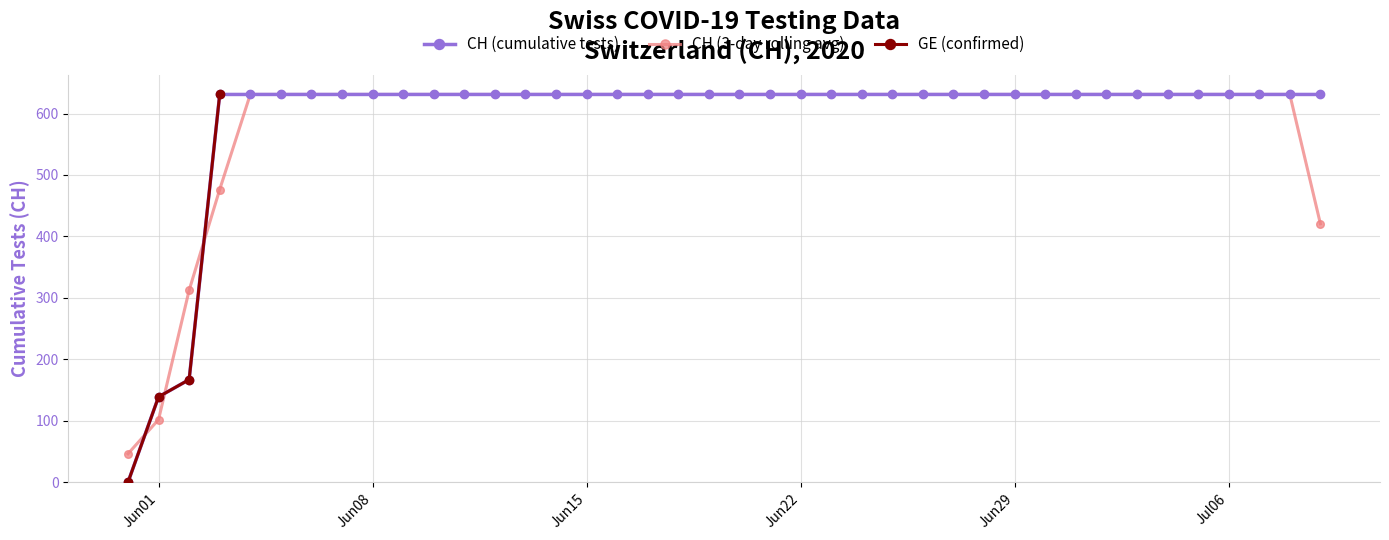

Is this an area chart (filled region under the line)?

No